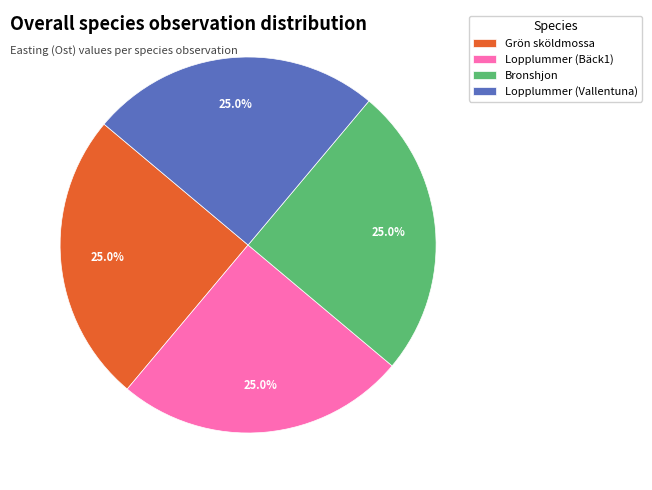

Does Lopplummer (Bäck1) account for over 50% of the chart?

No